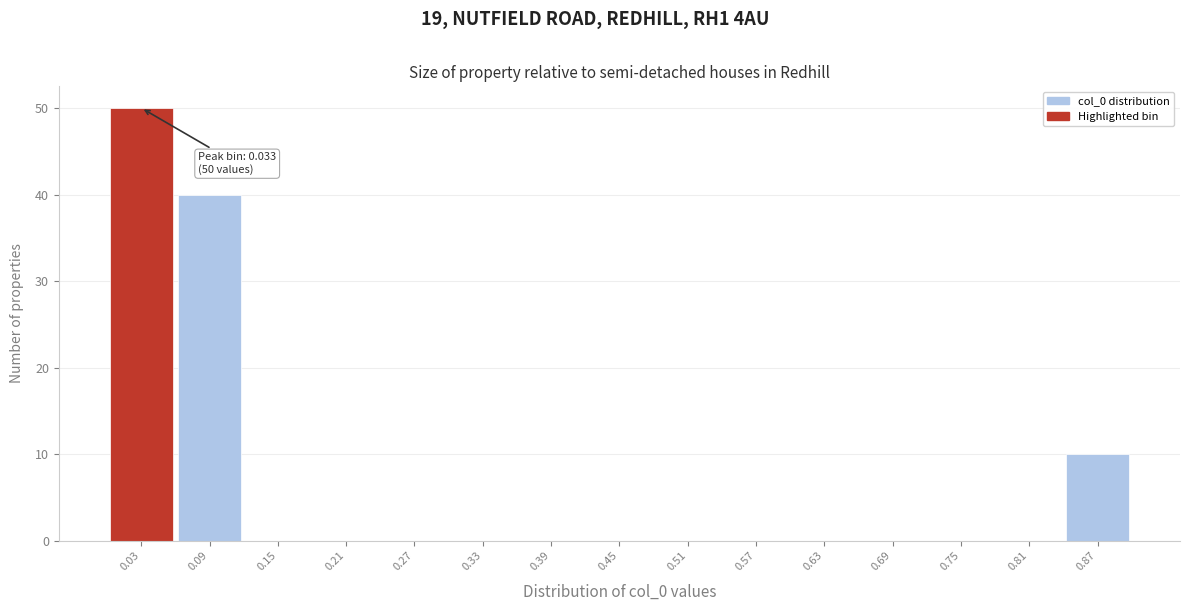

Which range on the x-axis has the tallest bar?

0.00 to 0.06